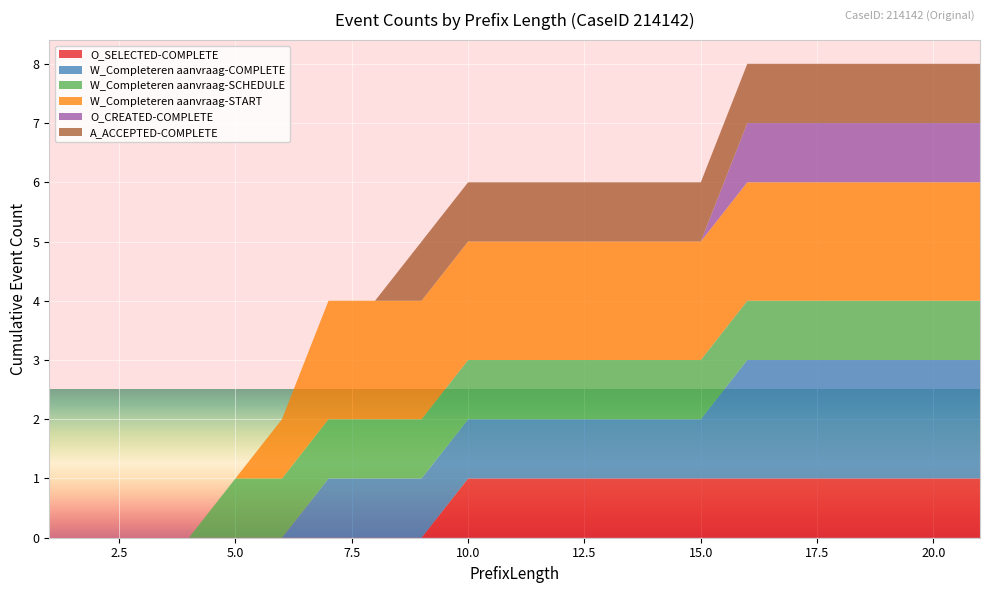

Reading left to right, transcribe all the data shown in this chart.

O_SELECTED-COMPLETE: 0	0	0	0	0	0	0	0	0	1	1	1	1	1	1	1	1	1	1	1	1
W_Completeren aanvraag-COMPLETE: 0	0	0	0	0	0	1	1	1	1	1	1	1	1	1	2	2	2	2	2	2
W_Completeren aanvraag-SCHEDULE: 0	0	0	0	1	1	1	1	1	1	1	1	1	1	1	1	1	1	1	1	1
W_Completeren aanvraag-START: 0	0	0	0	0	1	2	2	2	2	2	2	2	2	2	2	2	2	2	2	2
O_CREATED-COMPLETE: 0	0	0	0	0	0	0	0	0	0	0	0	0	0	0	1	1	1	1	1	1
A_ACCEPTED-COMPLETE: 0	0	0	0	0	0	0	0	1	1	1	1	1	1	1	1	1	1	1	1	1